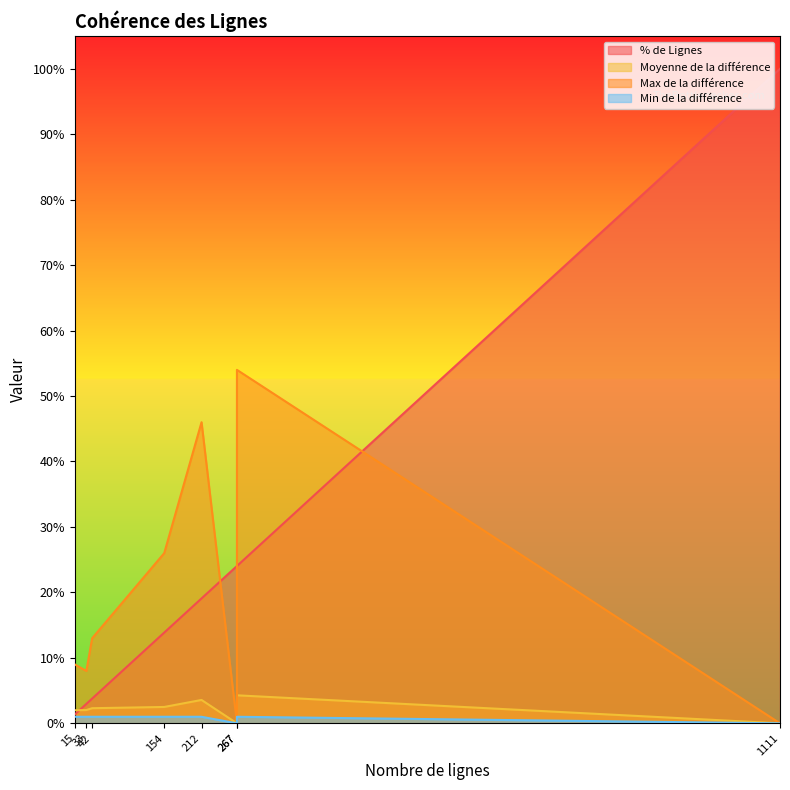

List the labels in order of Moyenne de la différence value, largest first.

267, 212, 154, 42, 33, 15, 1111, 267